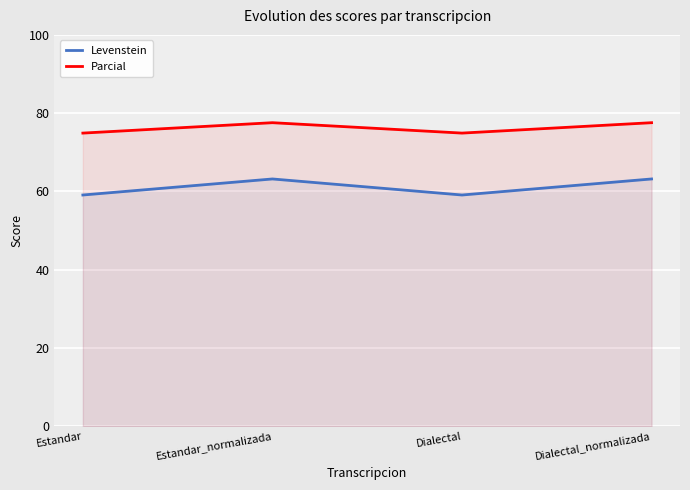

Reading left to right, list all the values displayed in this chart.

Levenstein: 59.1	63.2	59.1	63.2
Parcial: 74.9	77.6	74.9	77.6